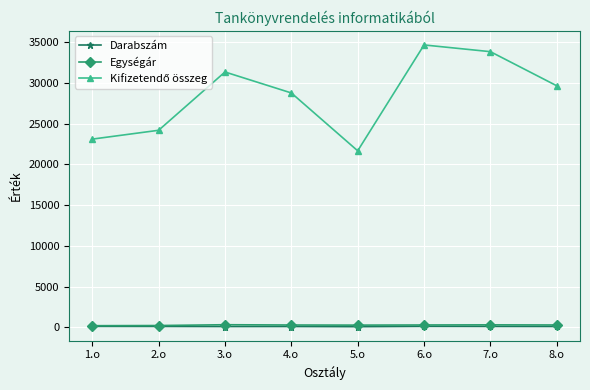

What is the label of the 2nd point from the left?

2.o